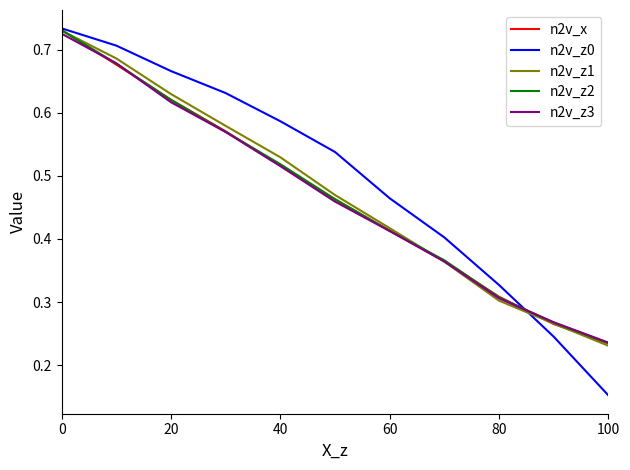

Which series has the widest spread of values?

n2v_z0